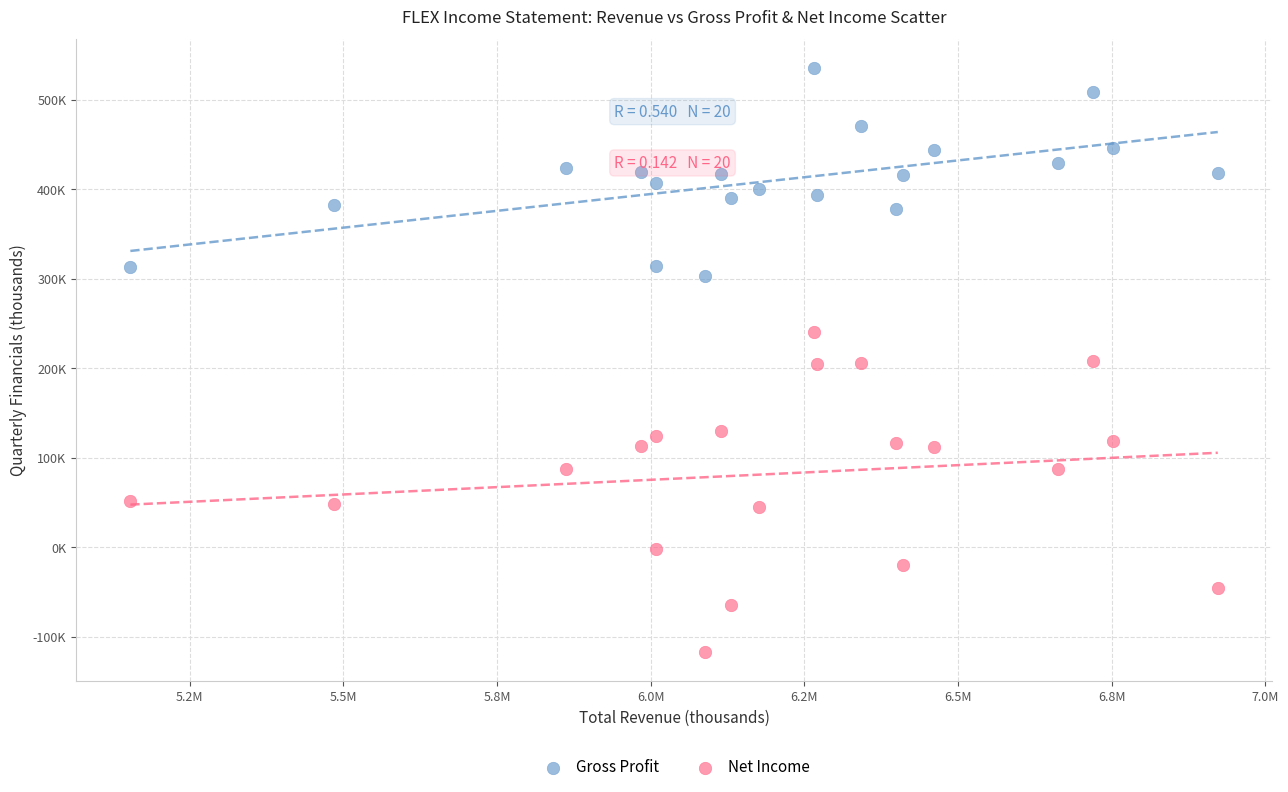

What are all the series names shown in the legend?

Gross Profit, Net Income